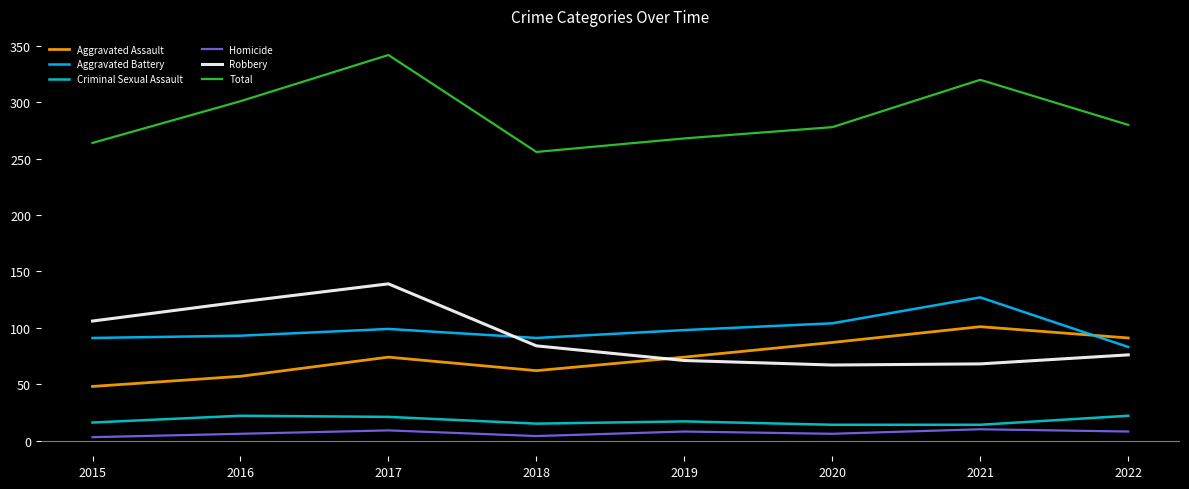

At which category does Homicide reach its first local peak?

2017